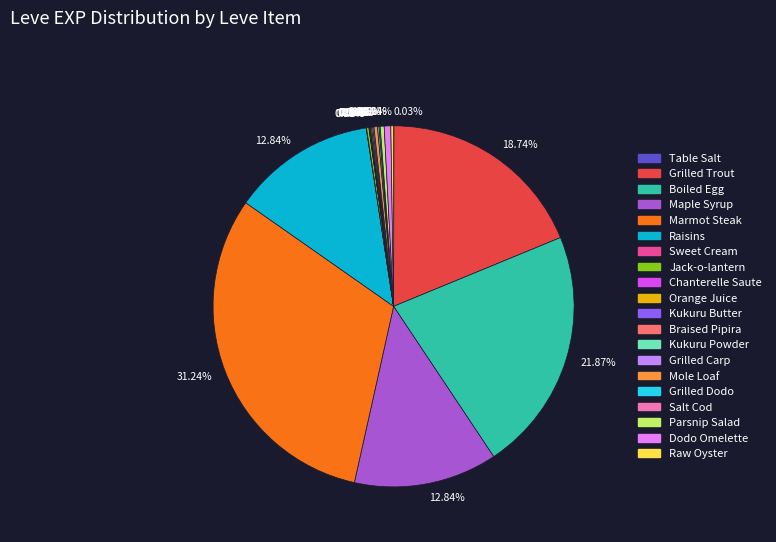

What is the largest slice in the pie chart?

Marmot Steak